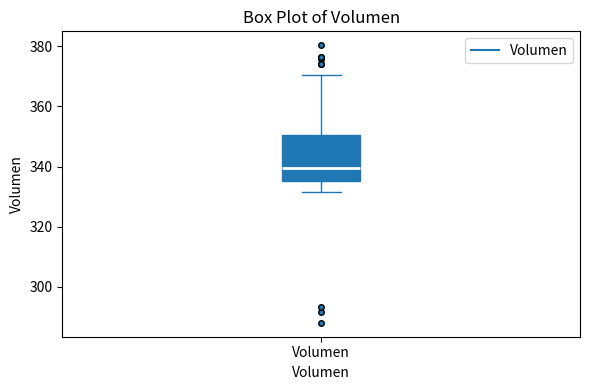

Where does the median line of the box for Volumen sit on the y-axis? The values are not printed on the chart, so give them approximately, as read against the axis.

340